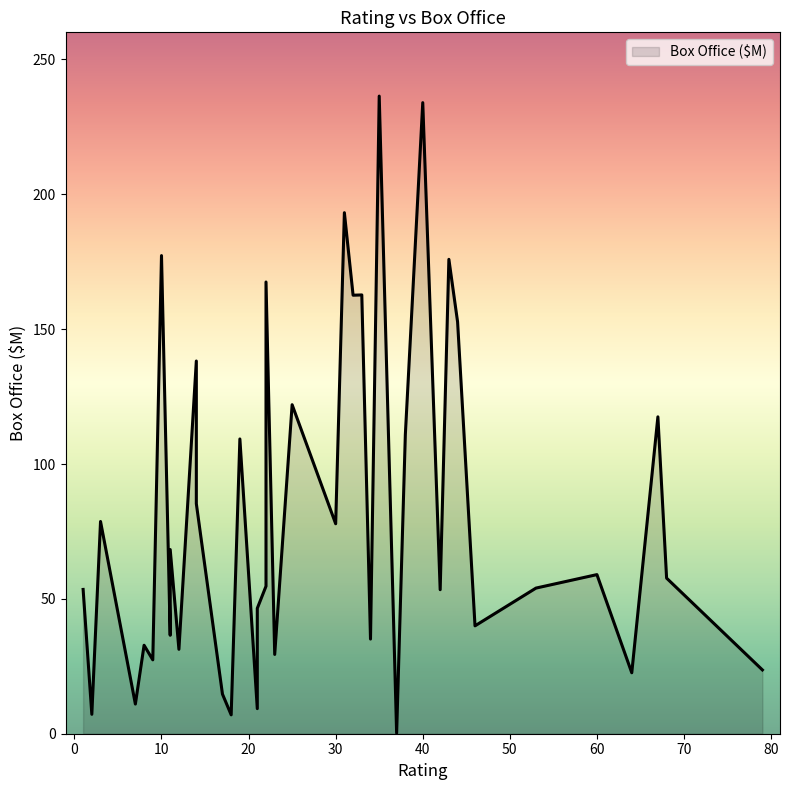

Is it true that the value at 64 is 14.1?

False